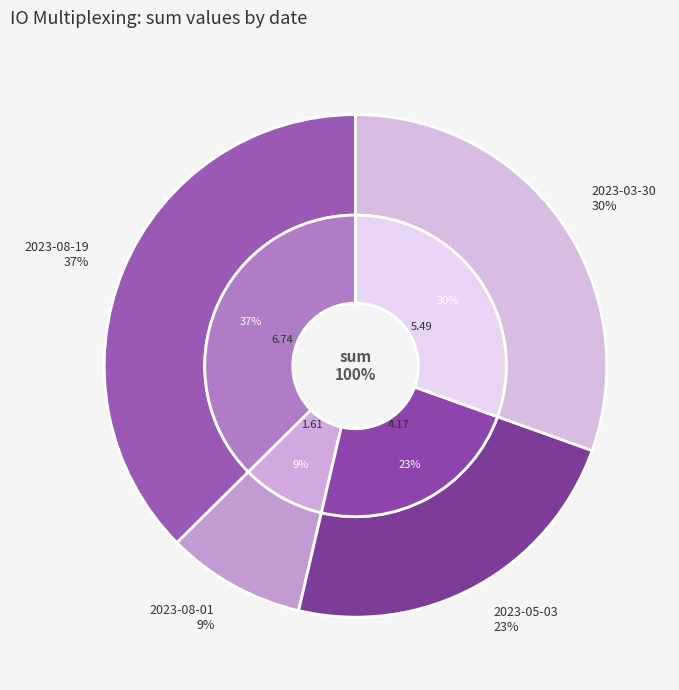

Does any single category account for the majority?

No